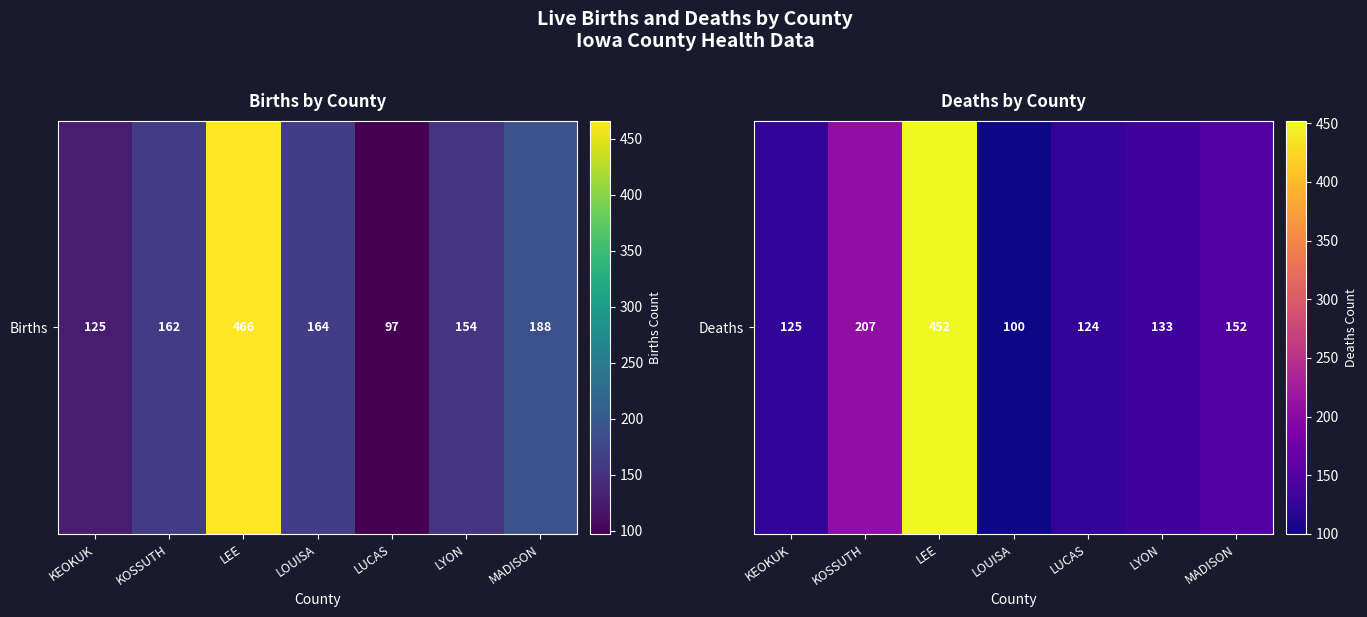

Which label corresponds to the largest value in the chart?

LEE